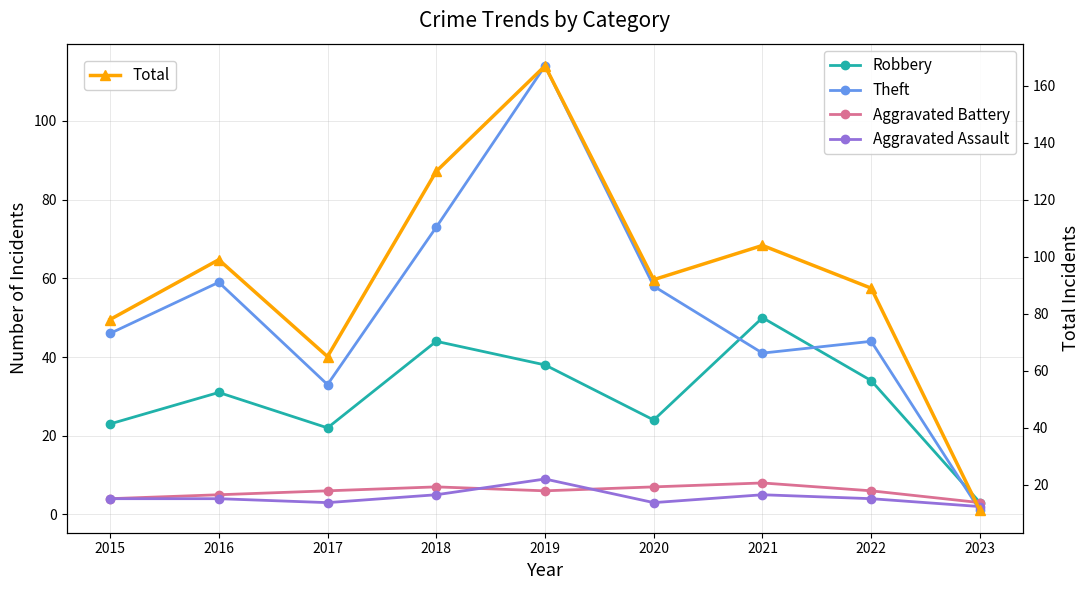

True or false: Total and Theft intersect in this chart.

False